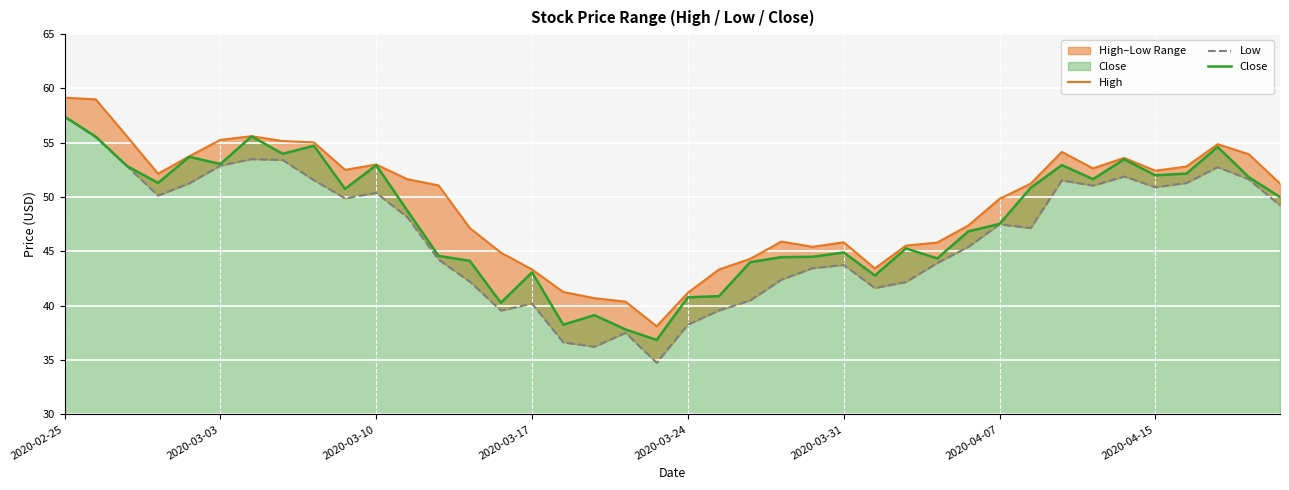

Where does the Low series first go above 48?

2020-02-25